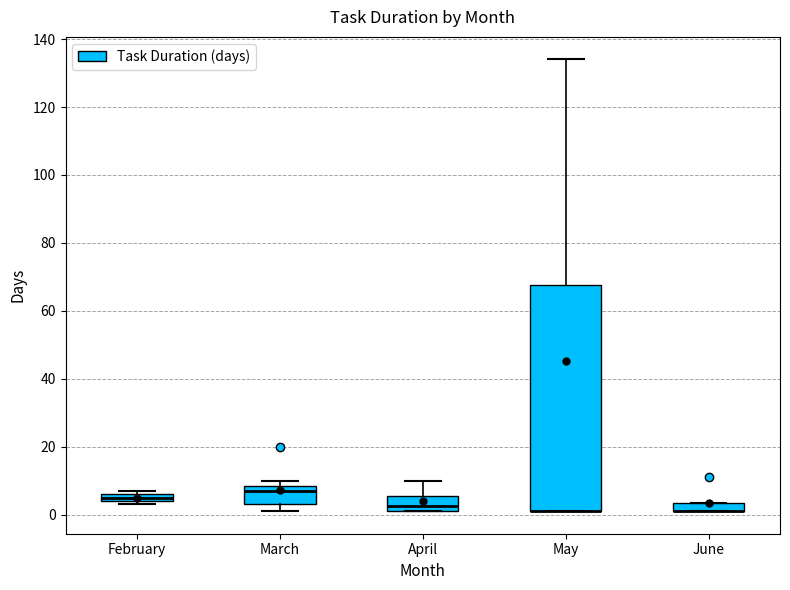

Where is the upper edge of the box for March on the y-axis? The values are not printed on the chart, so give them approximately, as read against the axis.

8